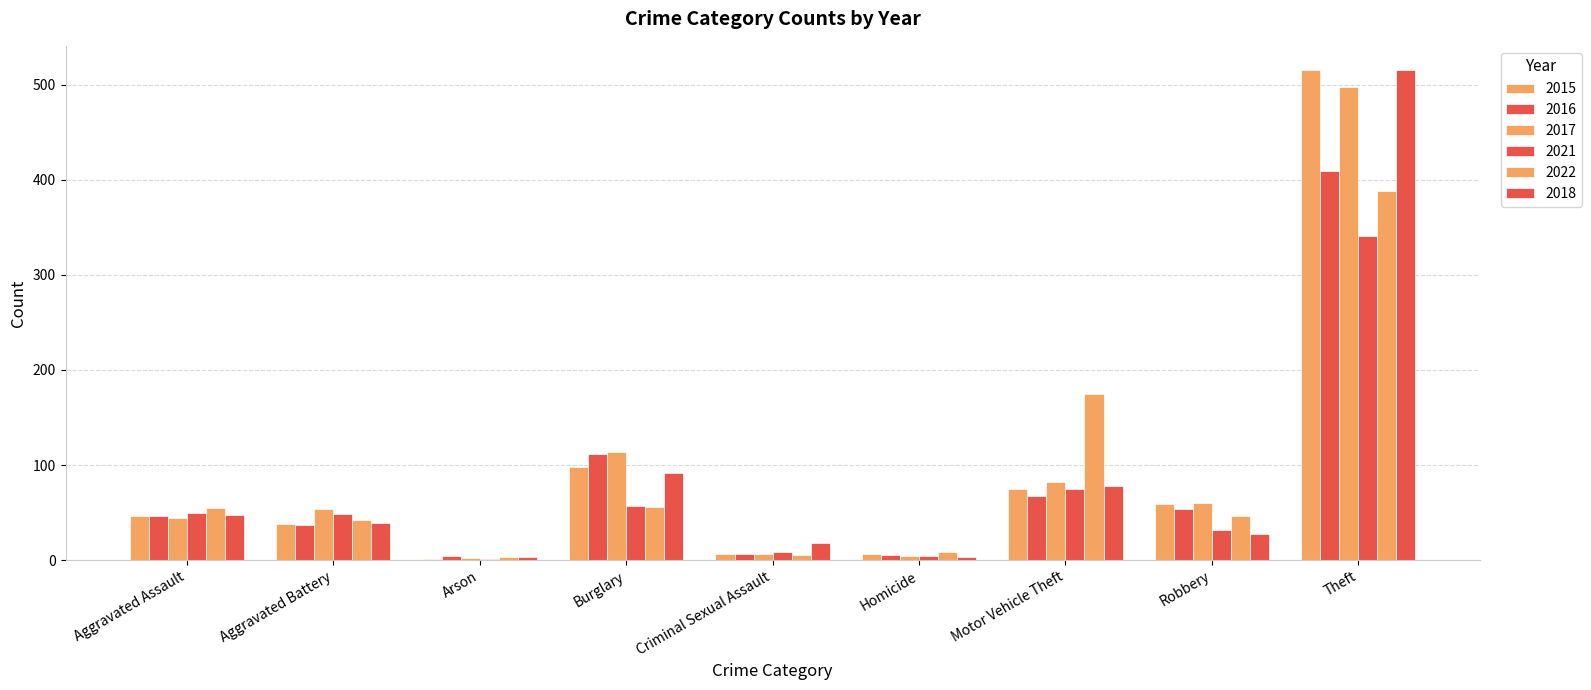

How many groups of bars are there?

9